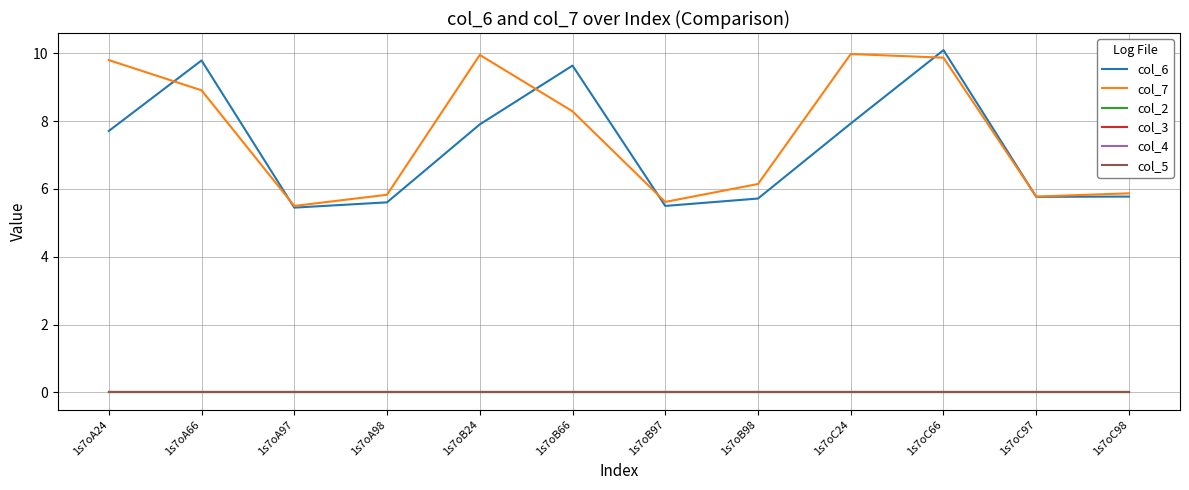

What is the difference between the highest and lowest values at 1s7oC97?

5.8